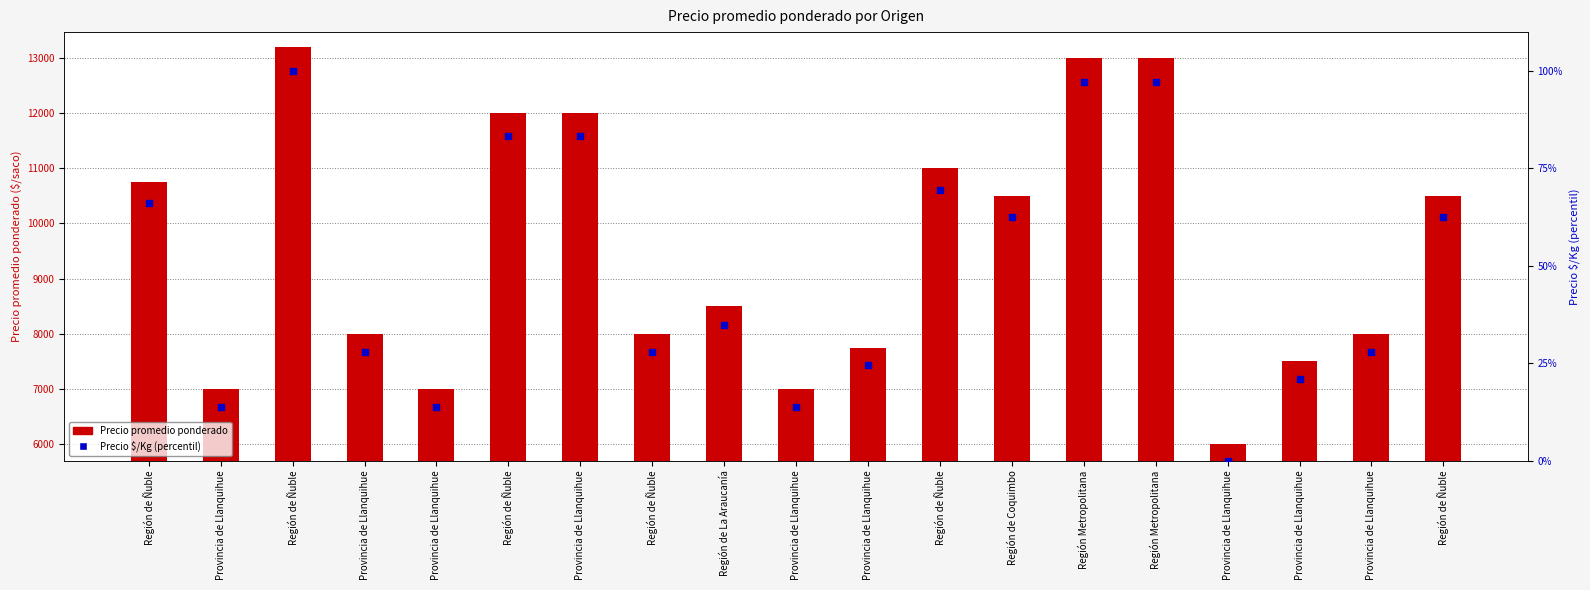

What is the total value across all series at Provincia de Llanquihue?

7013.9